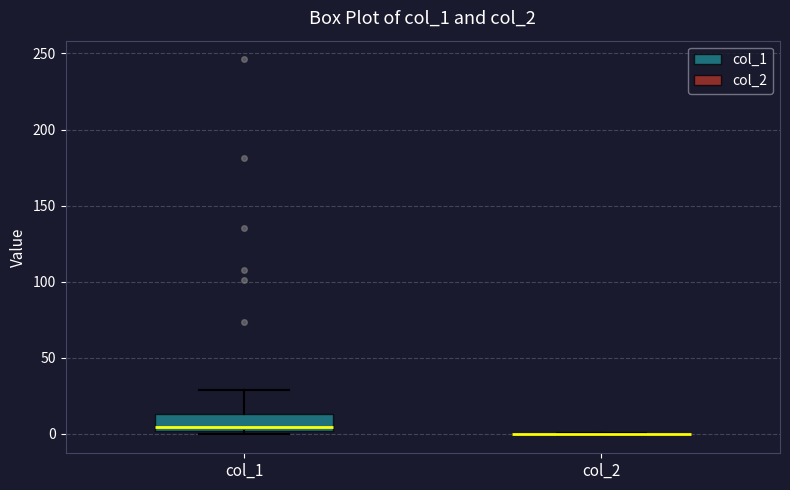

Reading left to right, transcribe this box plot: for each box, give where its median line is, the range the box spans, and where its two whiskers end, as read against the y-axis. The values are not printed on the chart, so give them approximately, as read against the axis.

col_1: median 5, box 0 to 15, whiskers 0 (just below the box's lower edge) to 30
col_2: box collapsed to a line at 0, whiskers 0 to 0